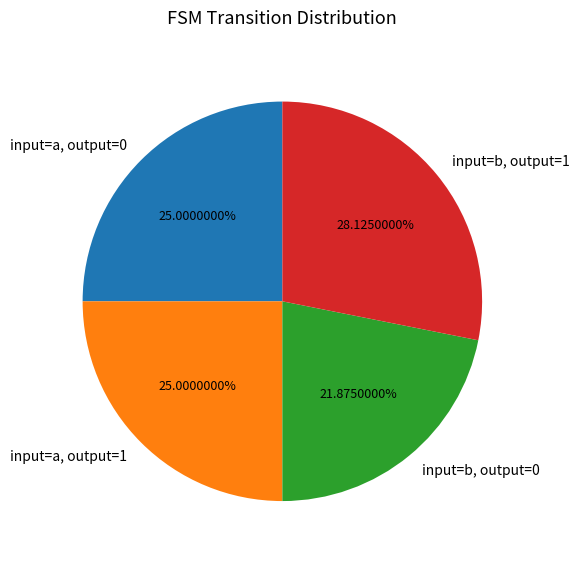

Combined, do input=a, output=1 and input=b, output=1 account for over 50%?

Yes